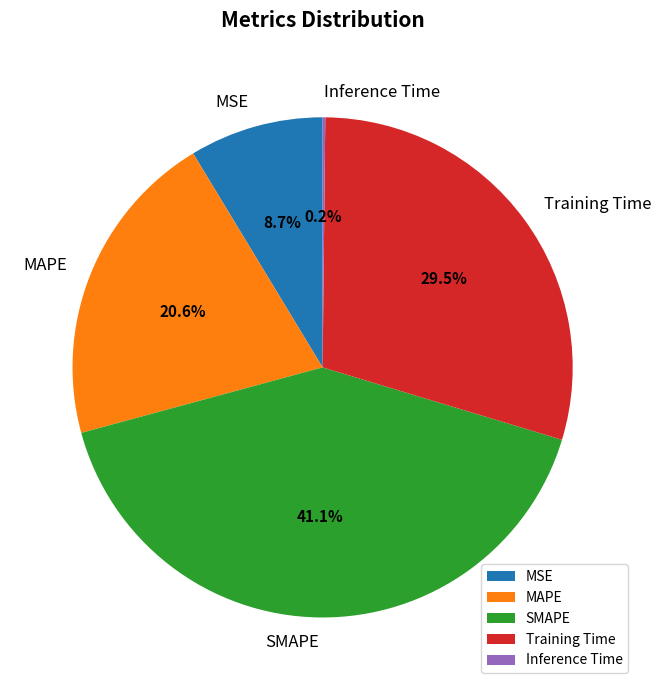

Does MAPE account for over 50% of the chart?

No